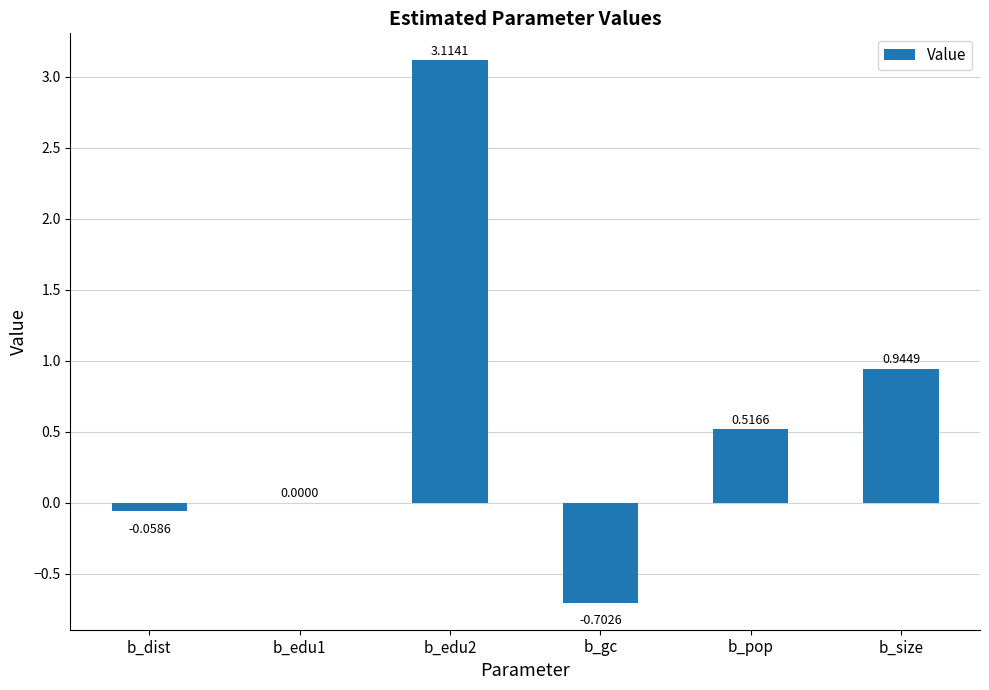

At which label is the value closest to 1?

b_size